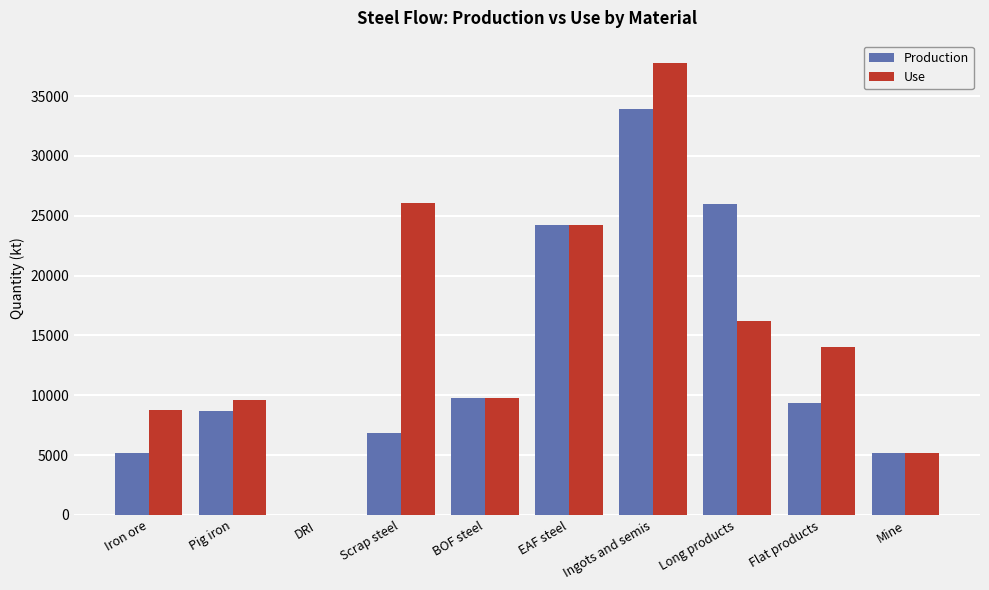

Is it true that Use equals 14039.7 at Flat products?

True